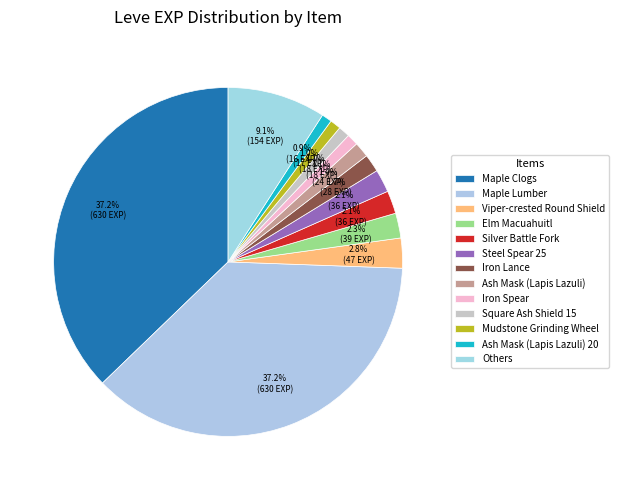

How many slices are in this pie chart?

13